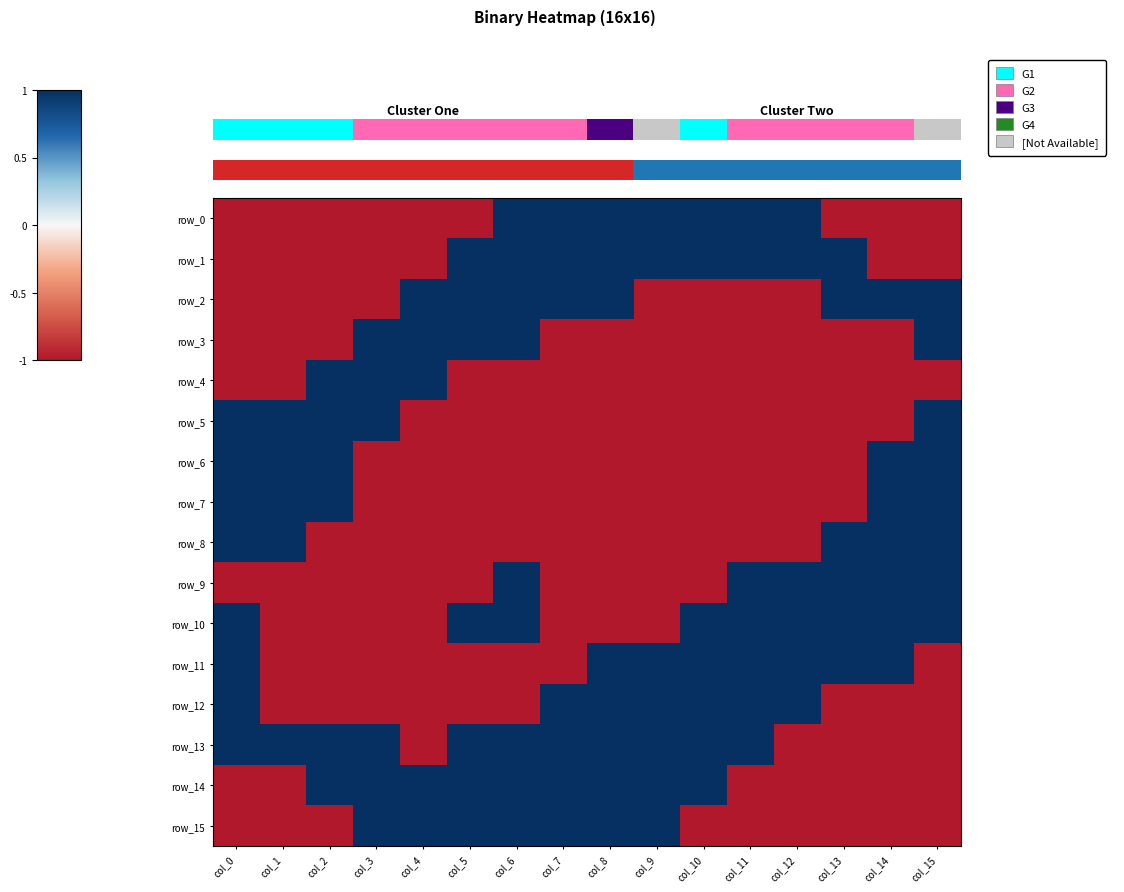

Count the number of data series in this chart.

16